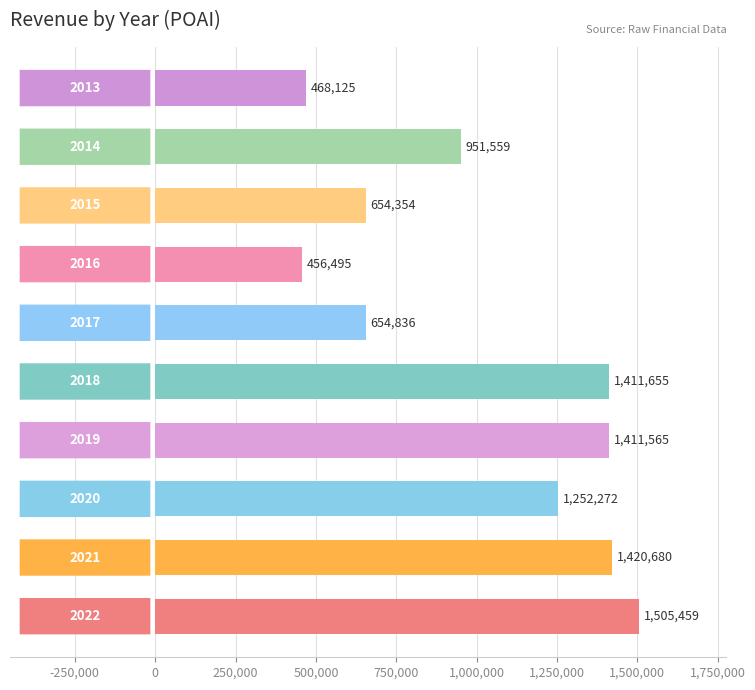

What is the difference between the maximum and minimum values?

1048964